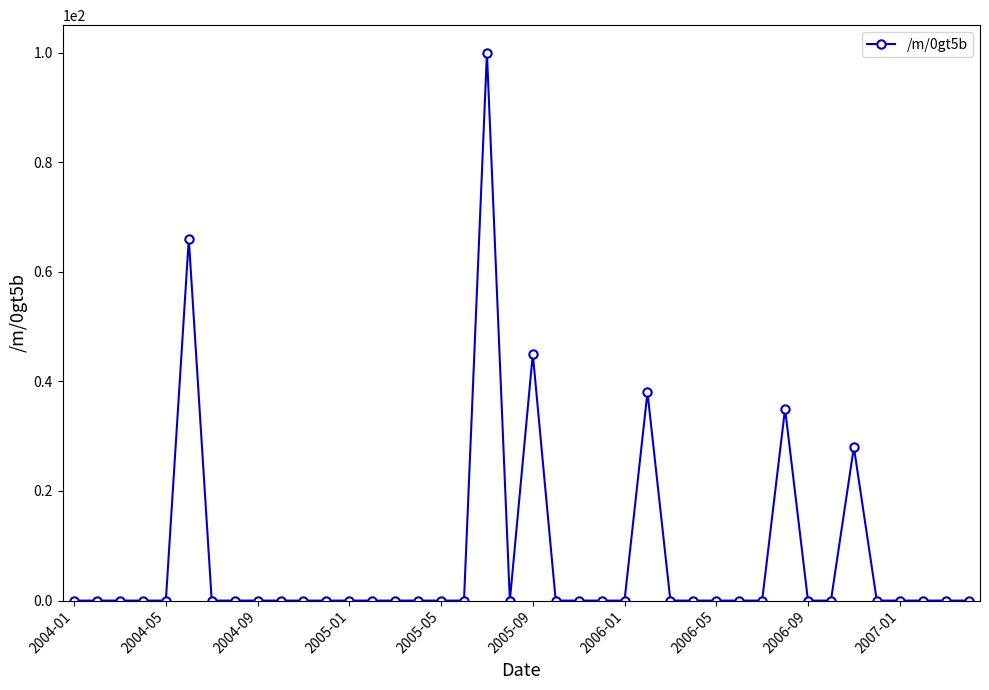

Reading right to left, what are all the values shown in this chart?

0	0	0	0	0	28	0	0	35	0	0	0	0	0	38	0	0	0	0	45	0	100	0	0	0	0	0	0	0	0	0	0	0	0	66	0	0	0	0	0